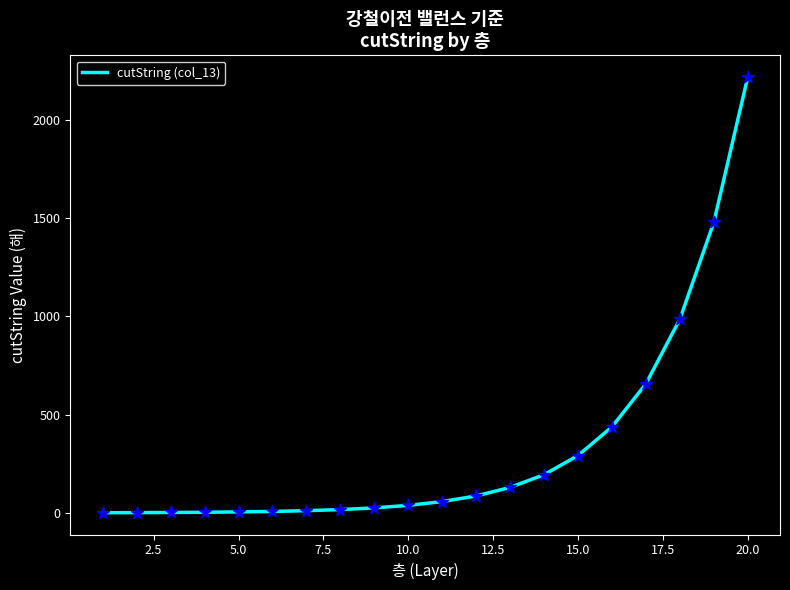

What is the difference between the maximum and minimum values?

2215.9